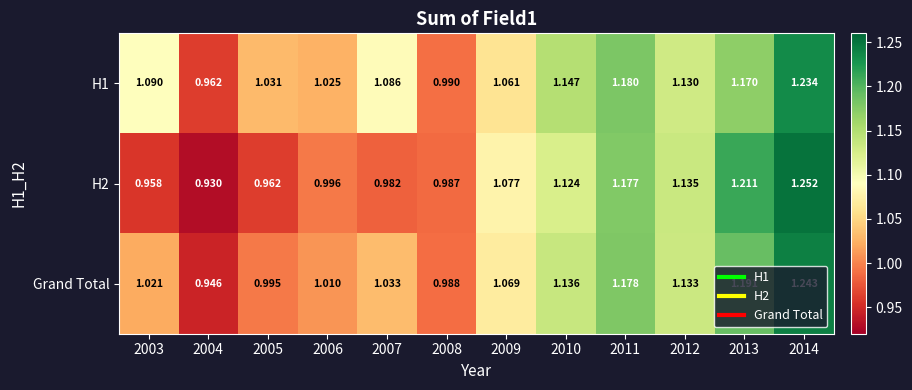

Is the value of H1 at 2003 greater than the value of Grand Total at 2008?

Yes